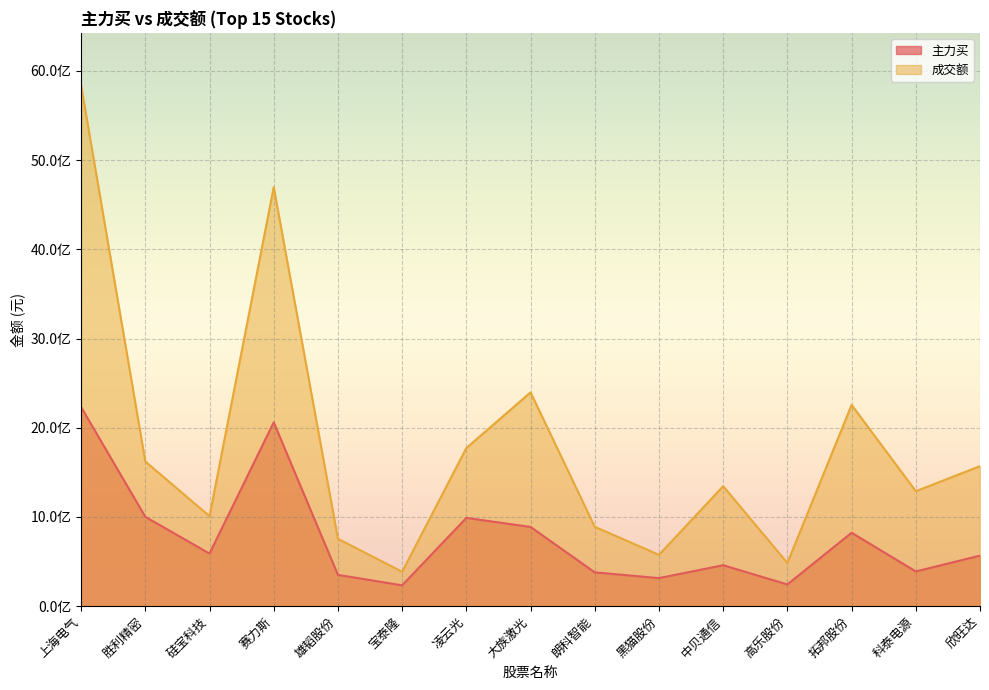

At which category does 成交额 reach its first local peak?

赛力斯